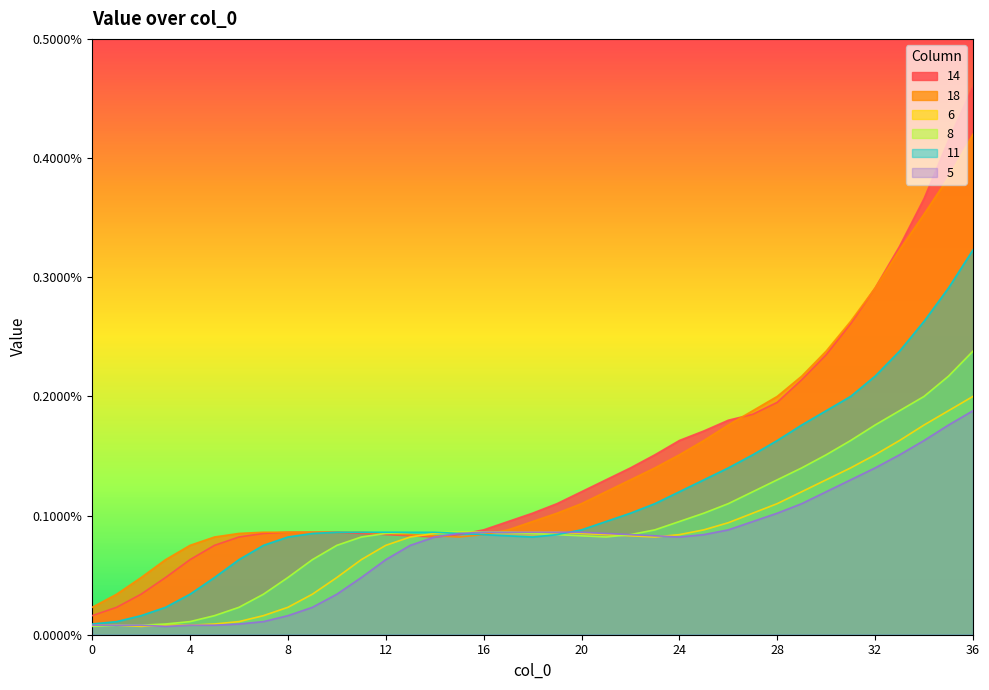

True or false: 5 has more than 2 points higher than both neighbors.

False